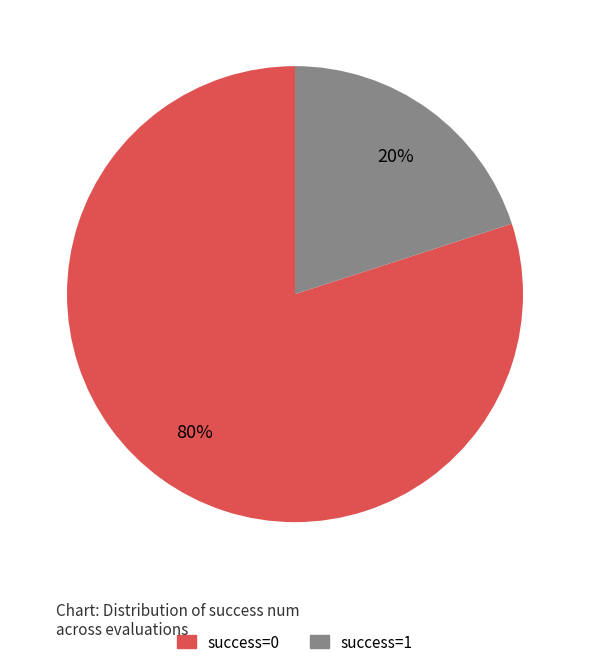

To the nearest percent, what is the combined percentage of success=0 and success=1?

100%